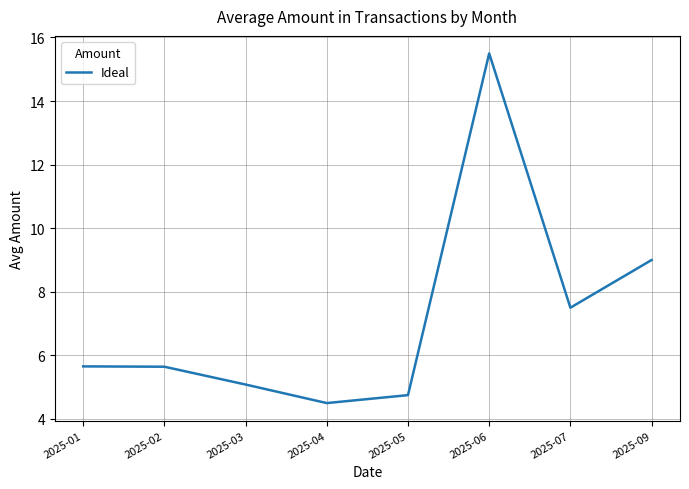

What is the average value?

7.2